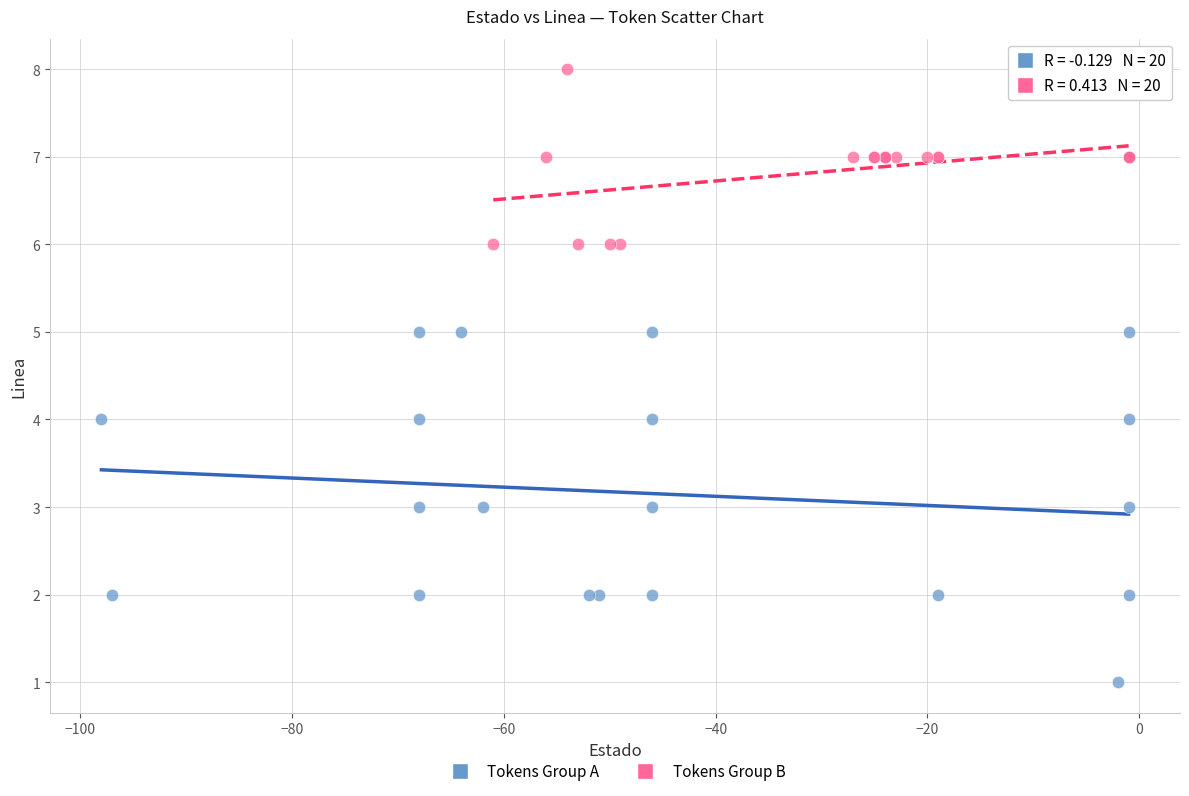

Which series has the largest Y range (max minus min)?

Tokens Group A